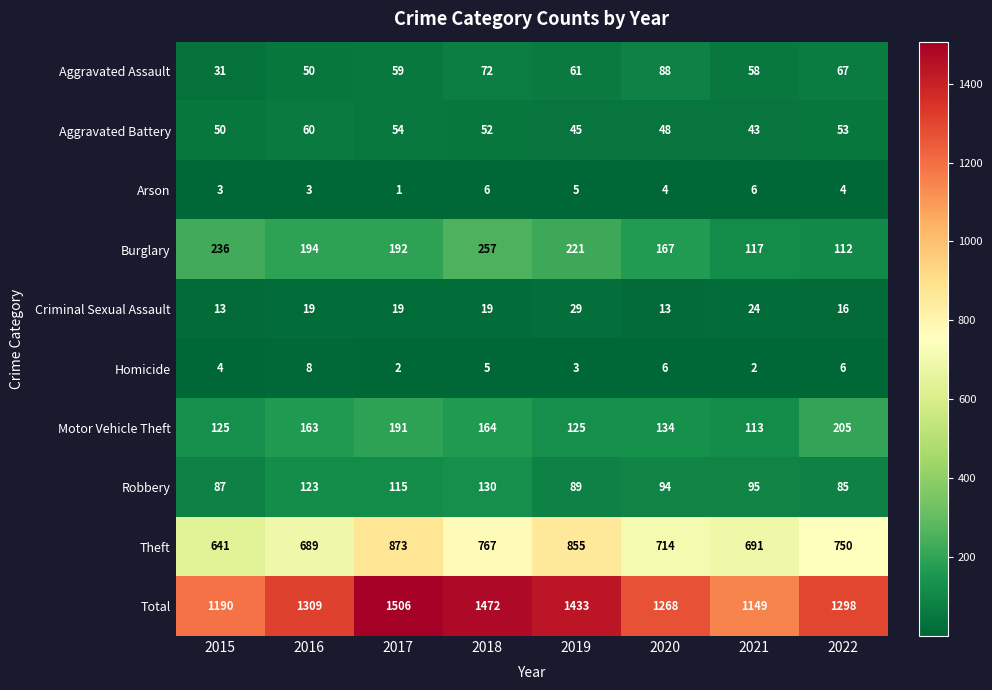

Which series has the largest range (max minus min)?

Total